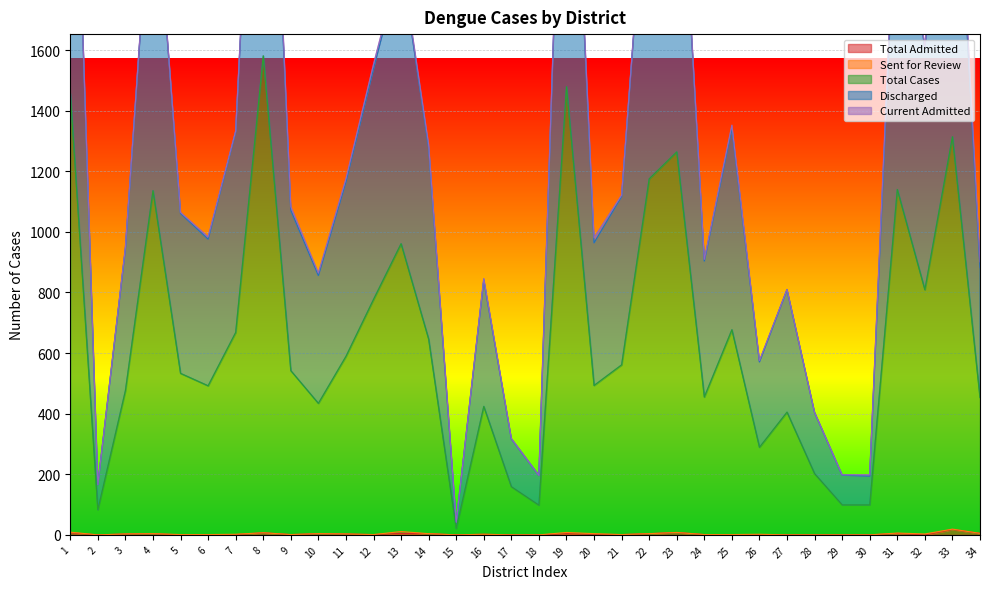

Is it true that Total Admitted equals 2 at 12?

False